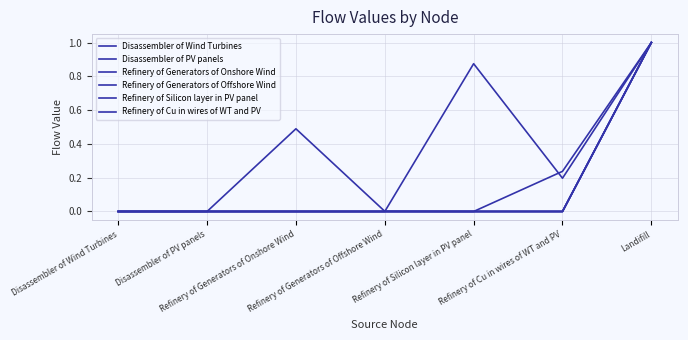

What is the difference between the highest and lowest values at Refinery of Silicon layer in PV panel?

0.9